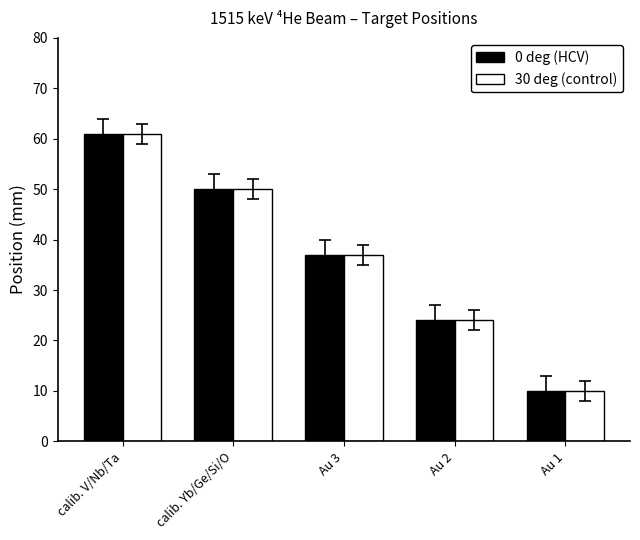

How many data points in 0 deg (HCV) are less than 37?

2